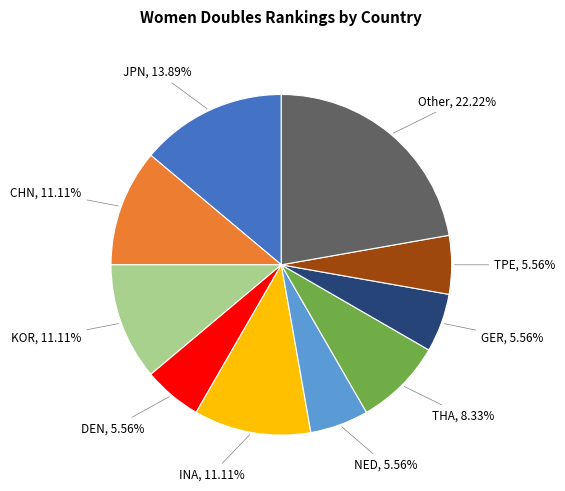

The INA slice represents 22% of the pie. True or false?

False